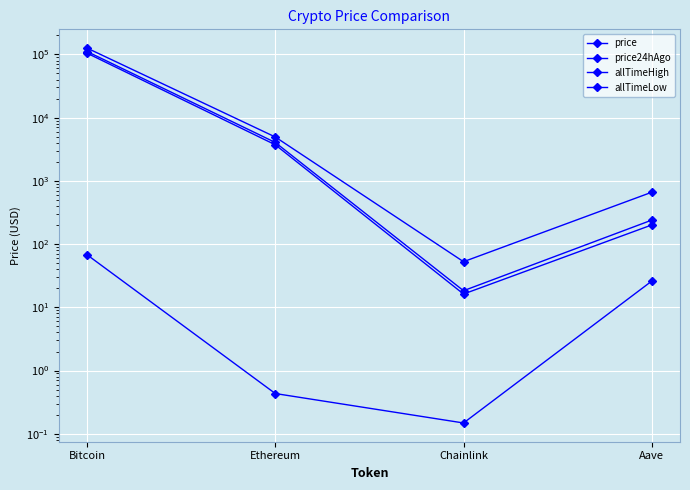

How many lines are shown in the chart?

4